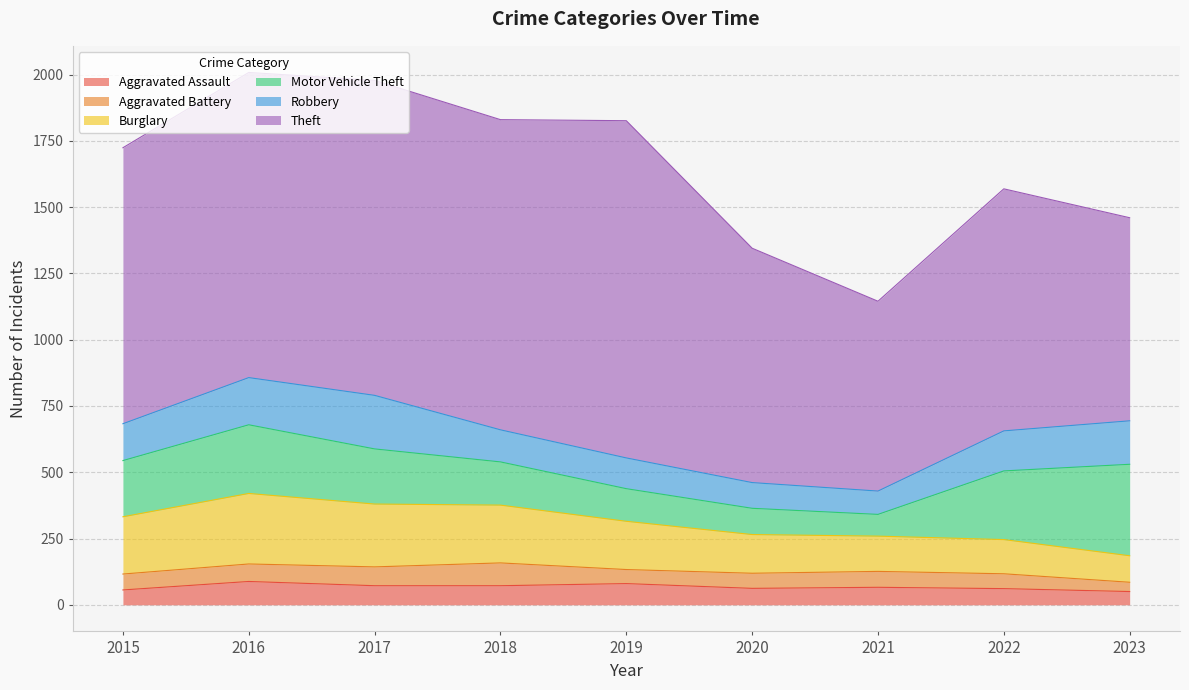

Which series has the widest spread of values?

Theft